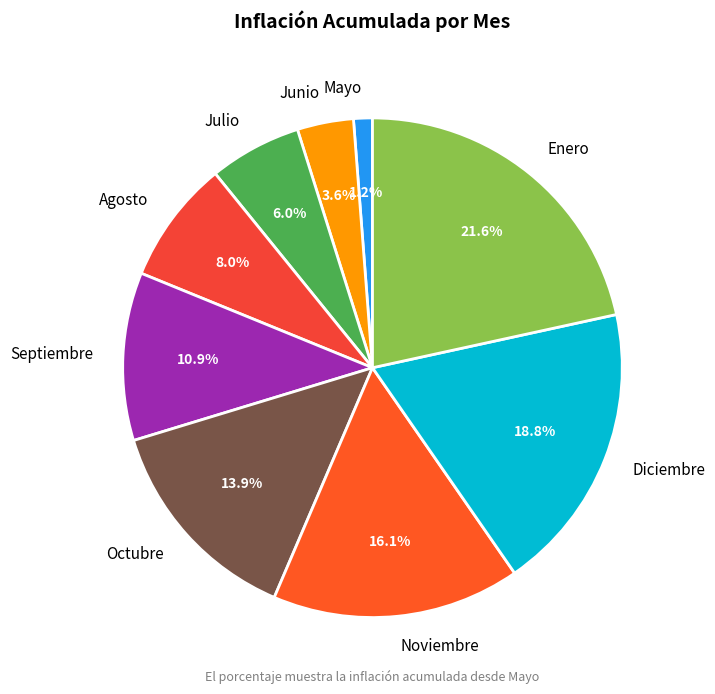

Is it true that Diciembre is 7% of the pie?

False